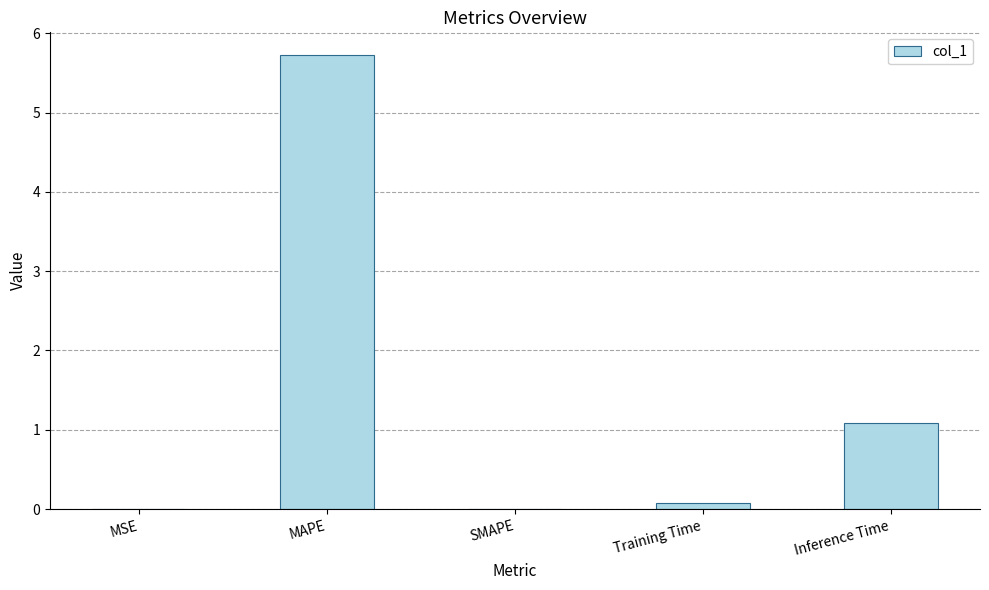

How many distinct data groups are displayed?

1